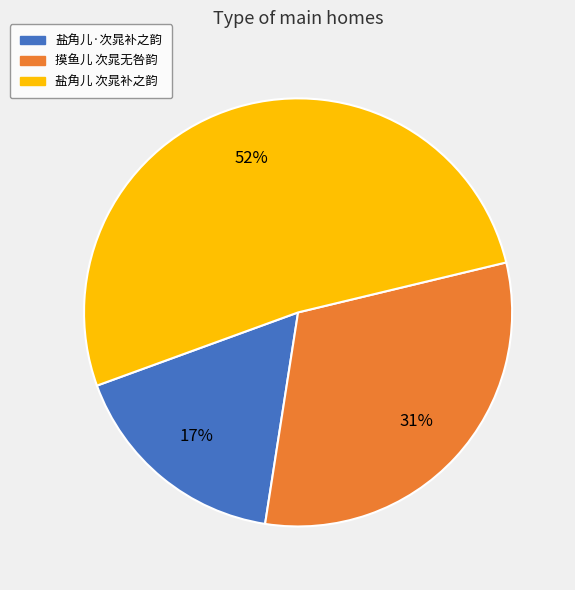

Which category has the smallest portion of the pie?

盐角儿·次晁补之韵